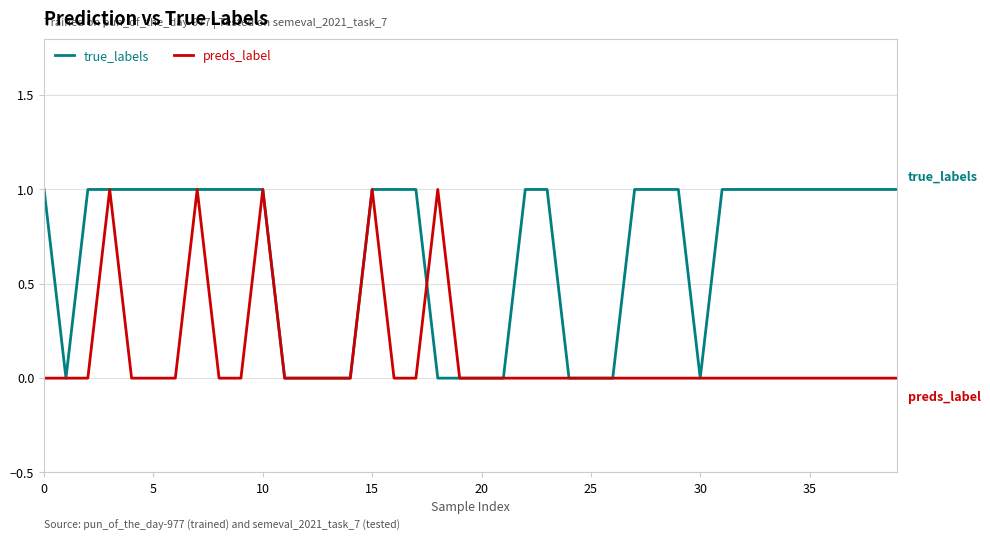

Rank the series by their average value, from lowest to highest.

preds_label, true_labels